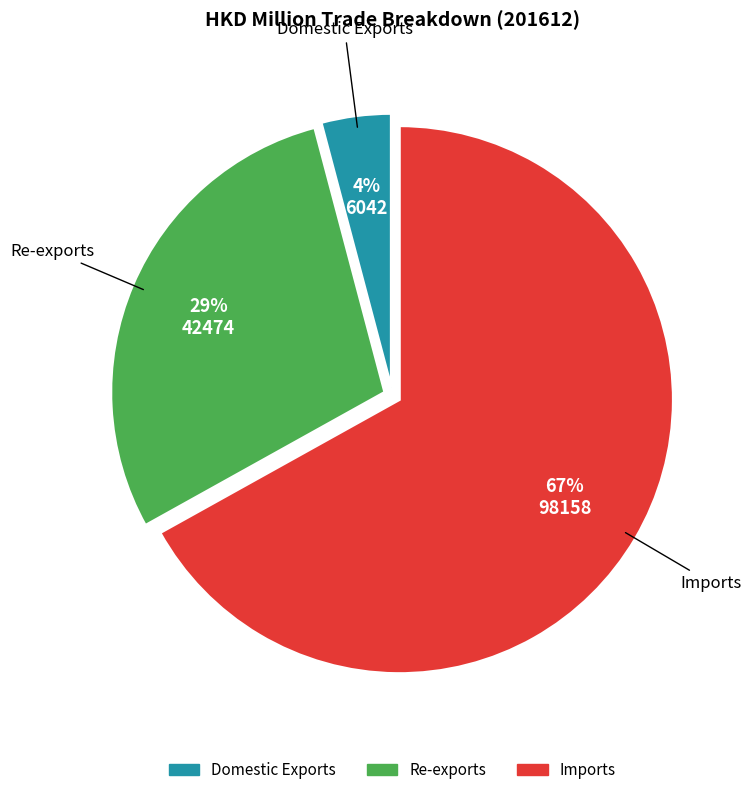

To the nearest percent, what percentage of the pie is Re-exports?

29%